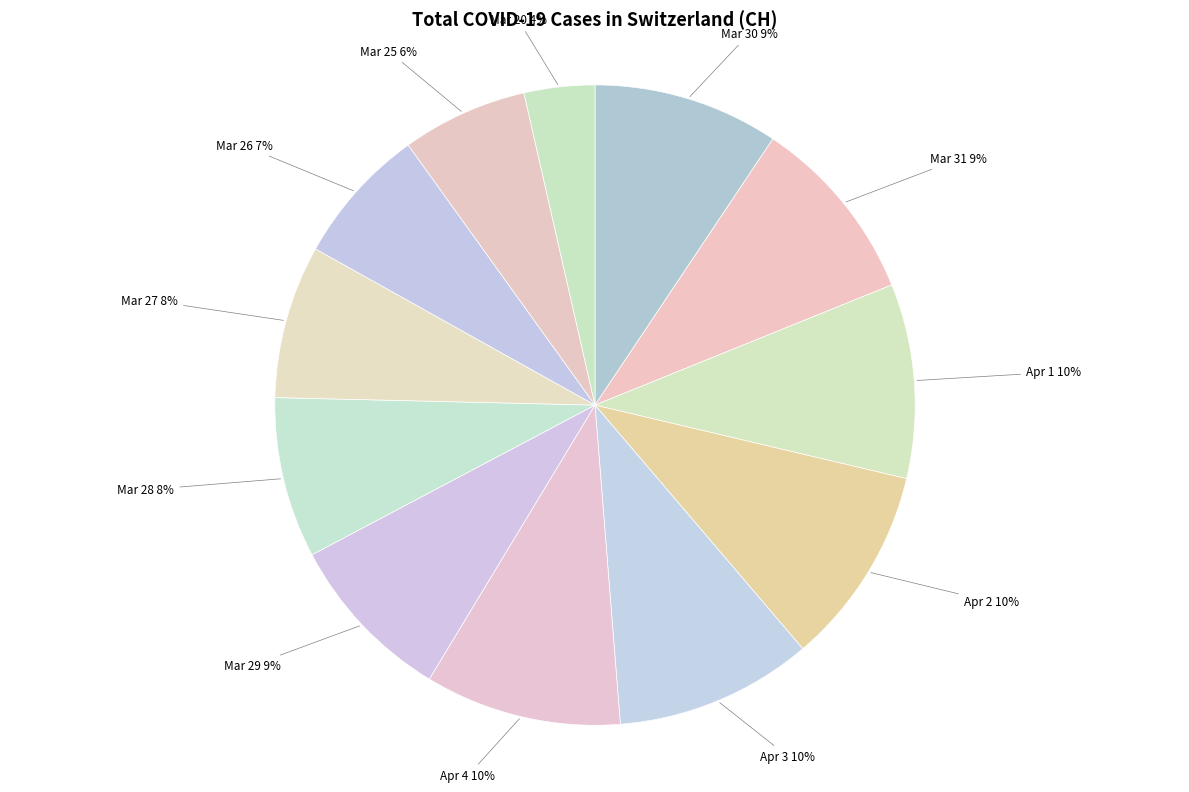

To the nearest percent, what is the average slice percentage?

8%